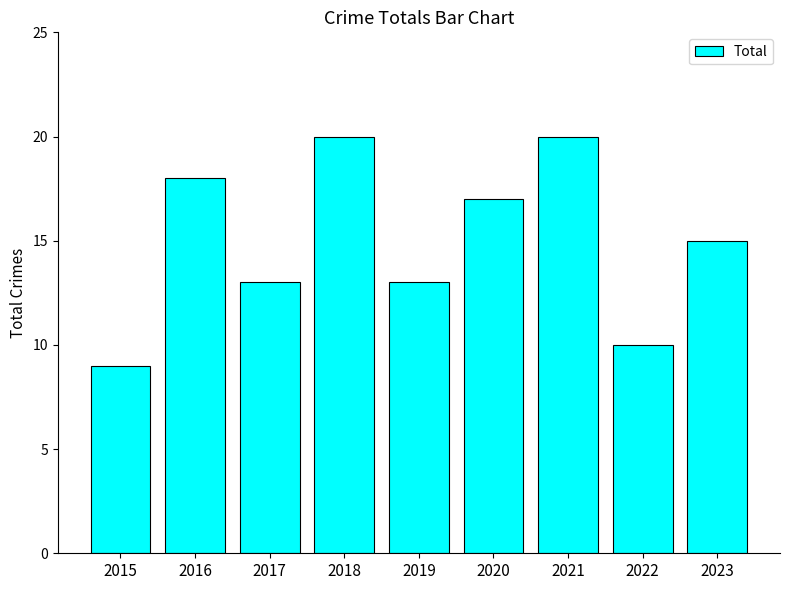

Reading left to right, transcribe all the data shown in this chart.

9	18	13	20	13	17	20	10	15